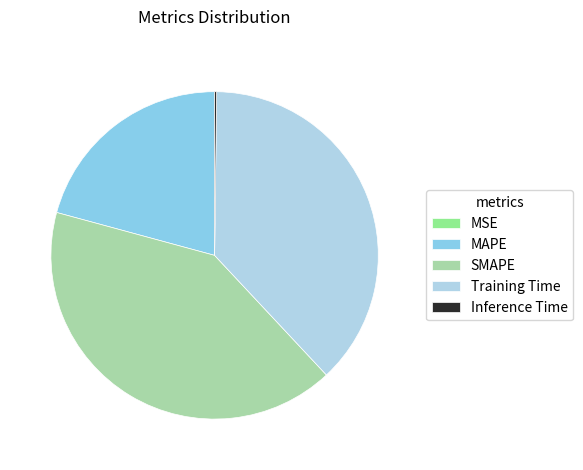

Which slice is the largest?

SMAPE